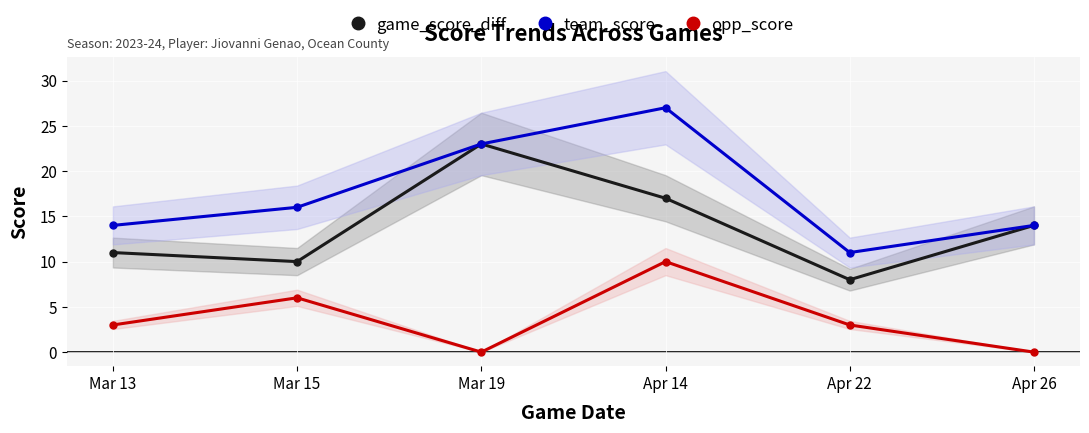

Is it true that team_score equals 11 at Apr 22?

True